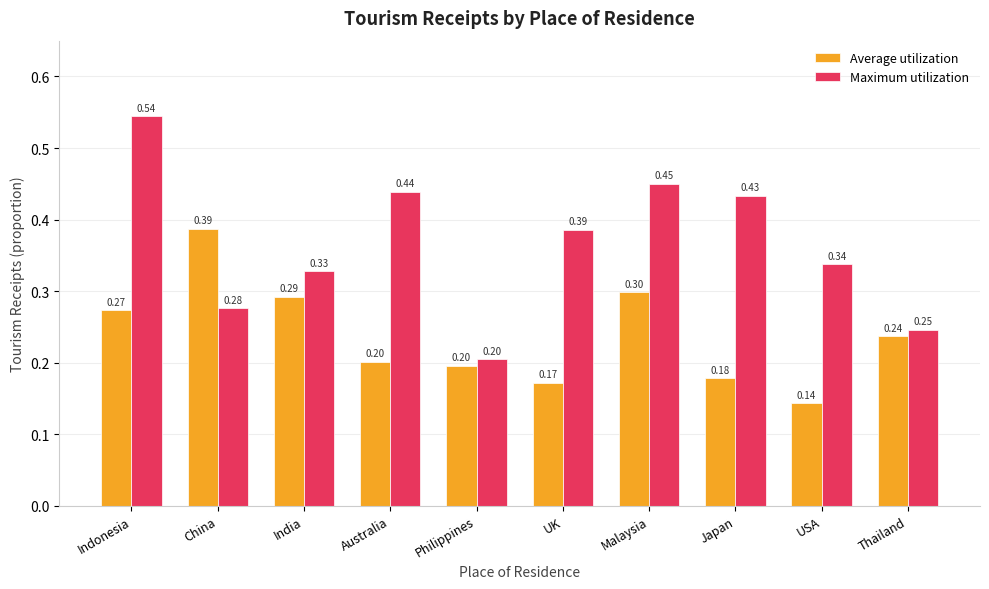

Which series has the largest total across all categories?

Maximum utilization